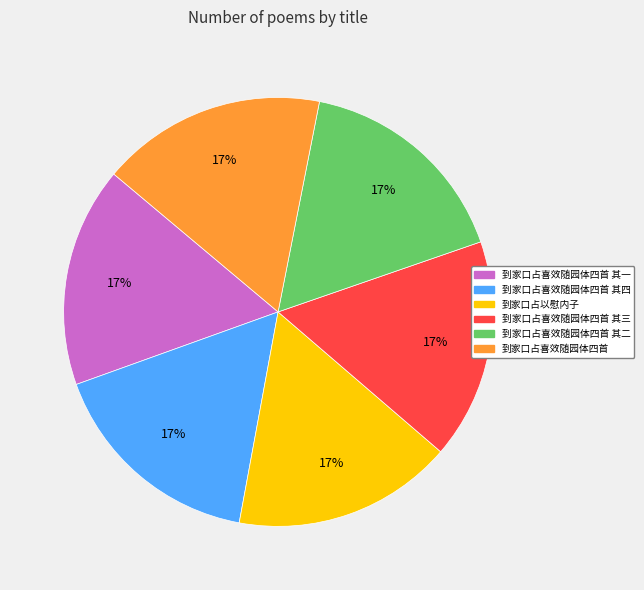

Does any single category account for the majority?

No